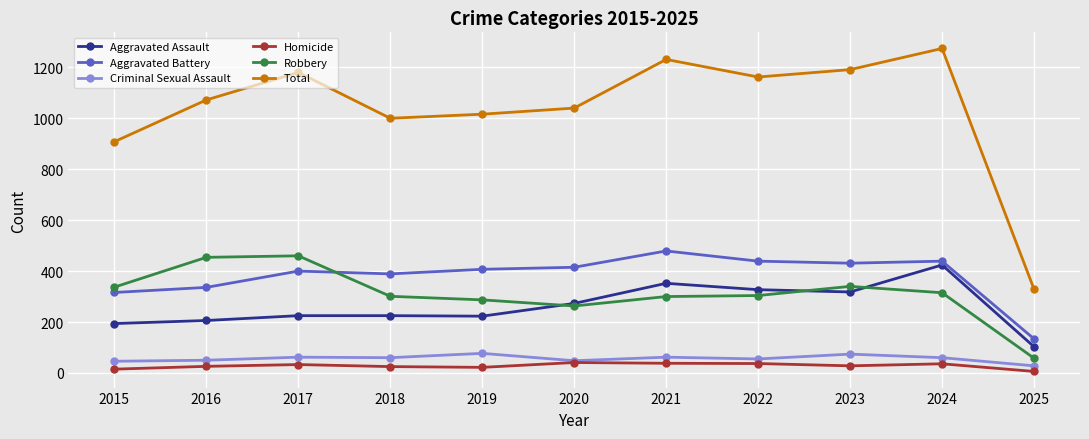

What is the total value across all series at 2021?

2462